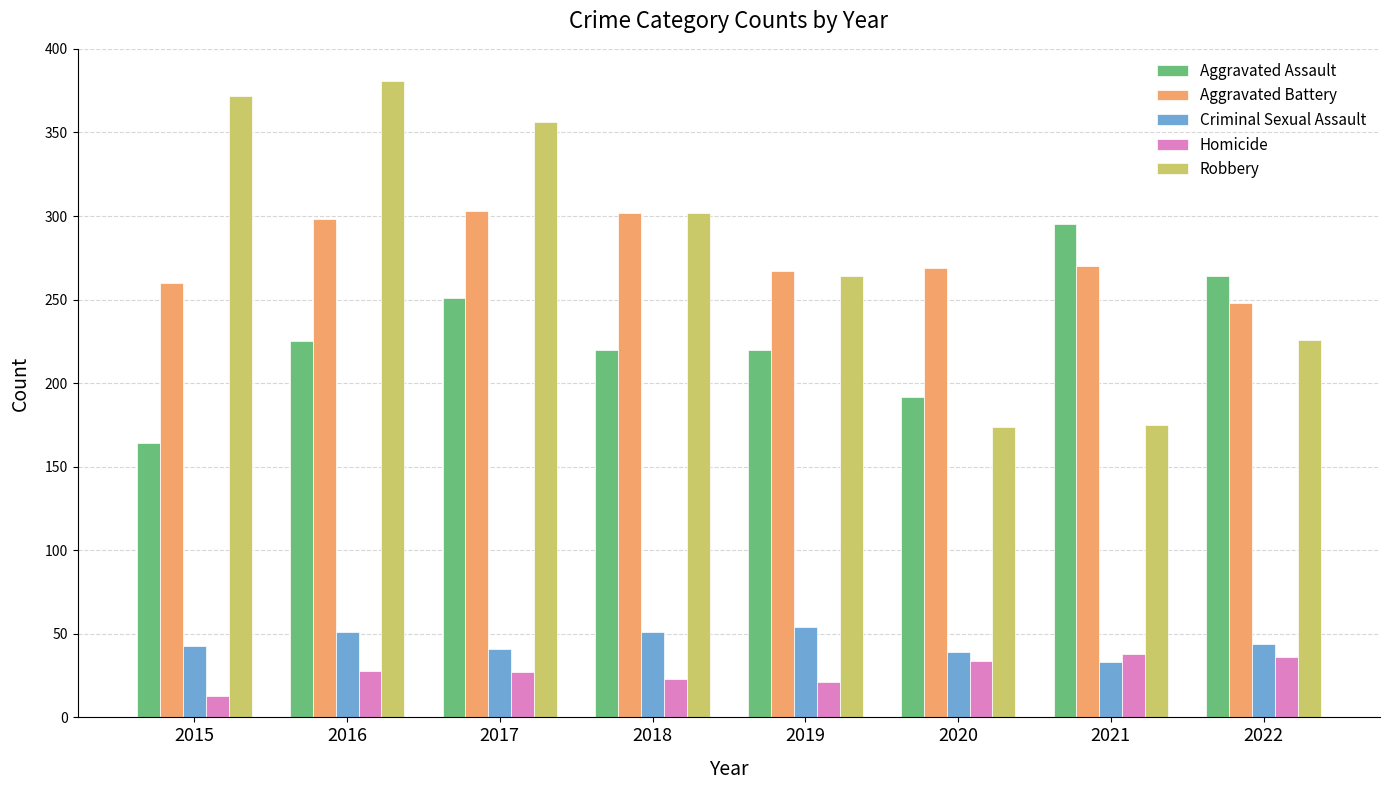

True or false: Criminal Sexual Assault has a value of 39 at 2020.

True